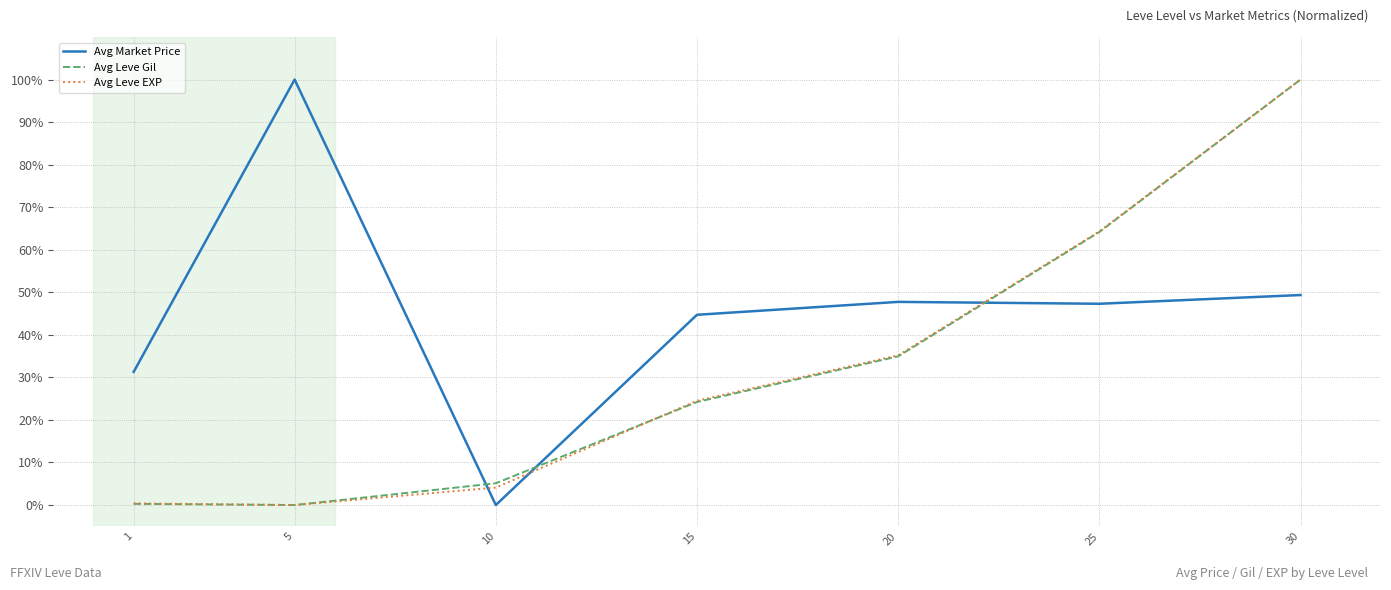

Is it true that Avg Leve Gil equals 54.6 at 20?

False